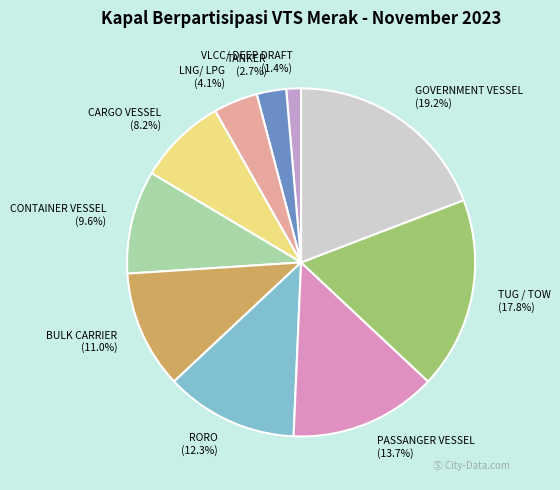

What is the total percentage of BULK CARRIER and PASSANGER VESSEL?

24.7%